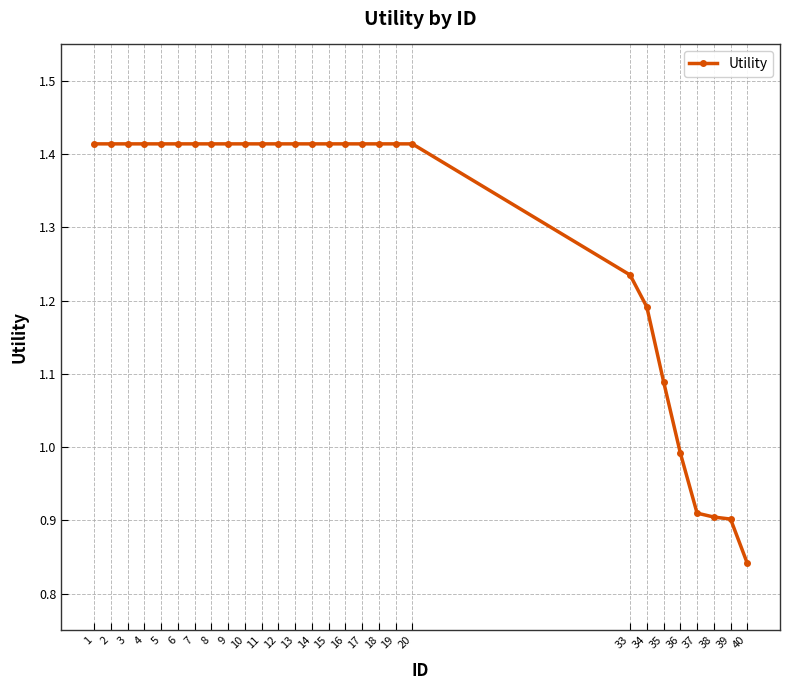

The value at 38 is 0.9. True or false?

True